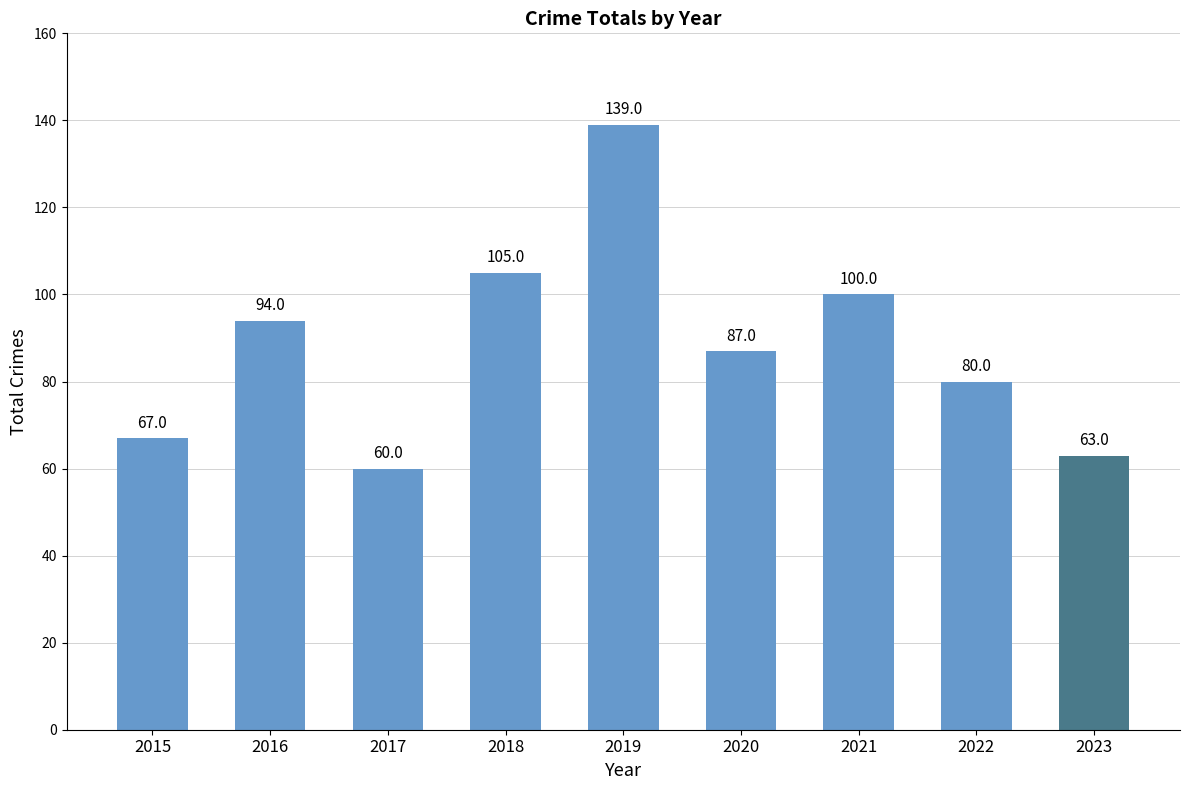

Approximately how many times larger is the value at 2015 compared to 2020?

0.8